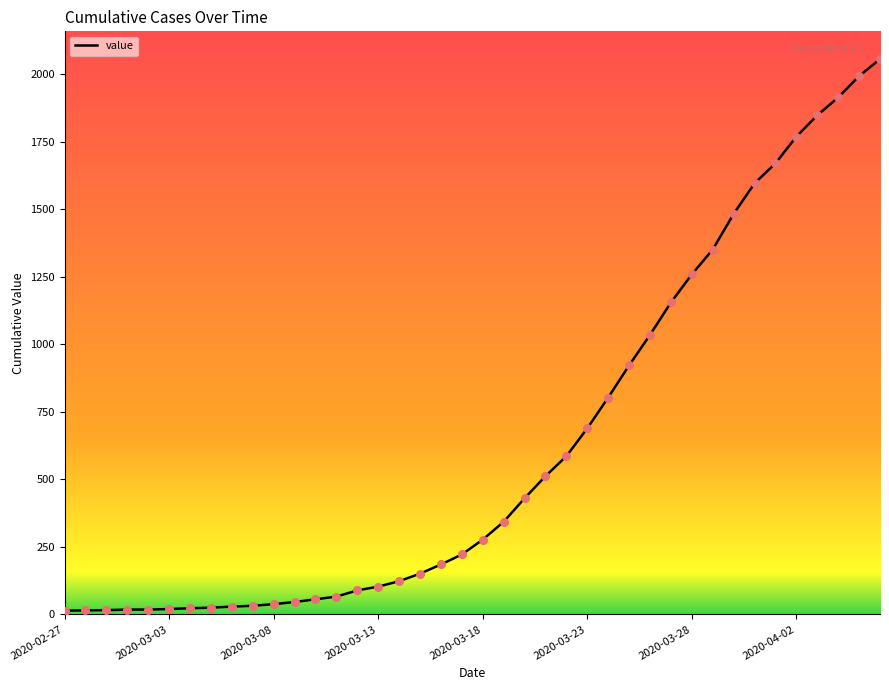

What is the greatest value displayed?

2056